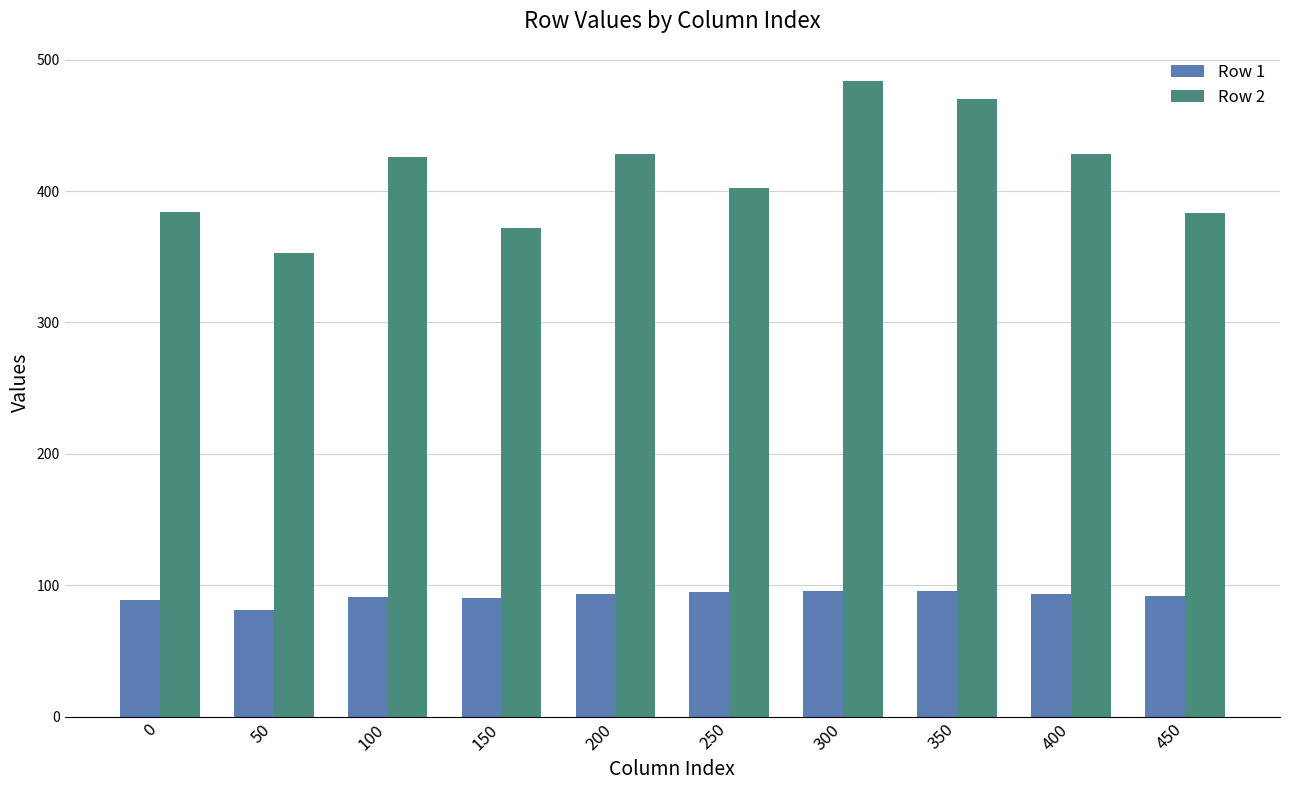

Are the bars grouped side by side (vs. stacked)?

Yes